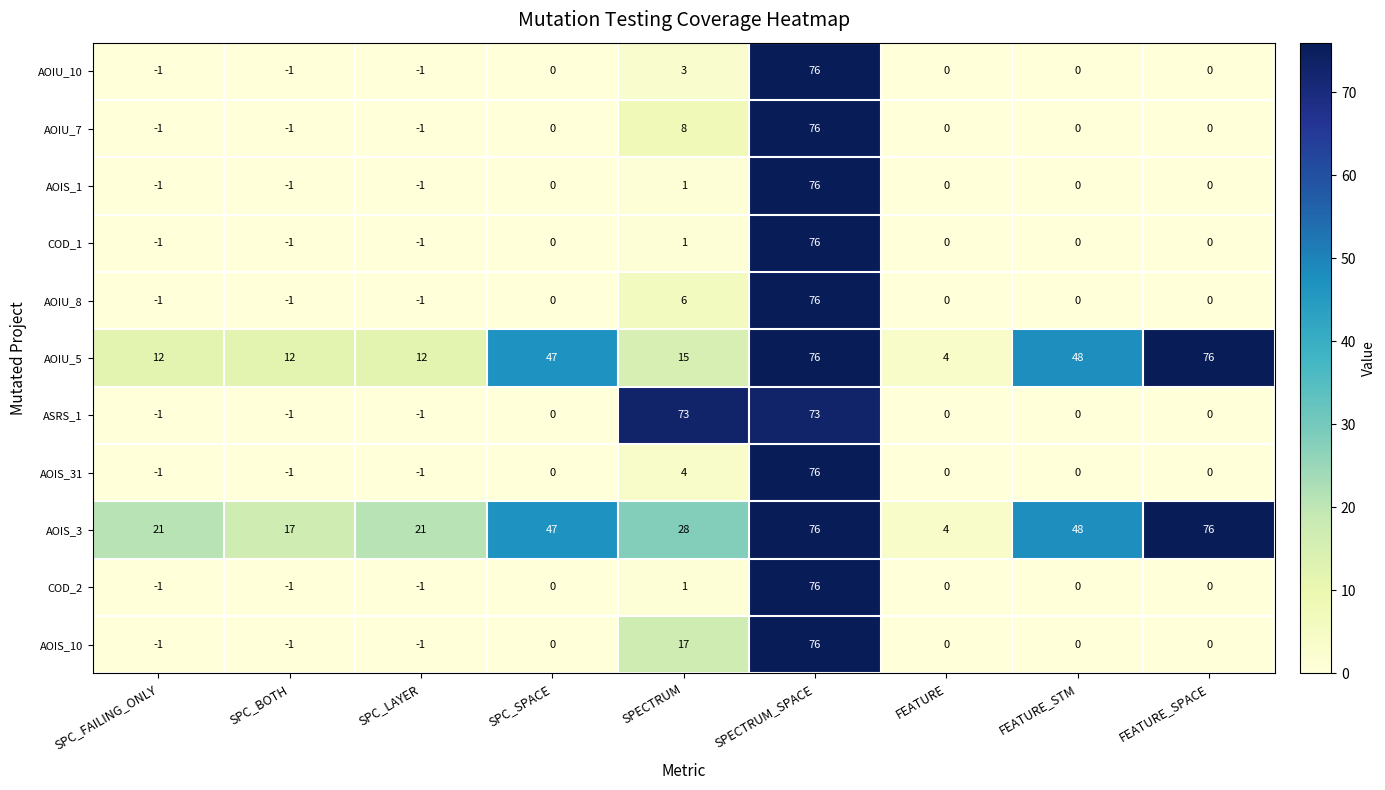

What is the difference between the maximum and minimum values in the COD_2 series?

77